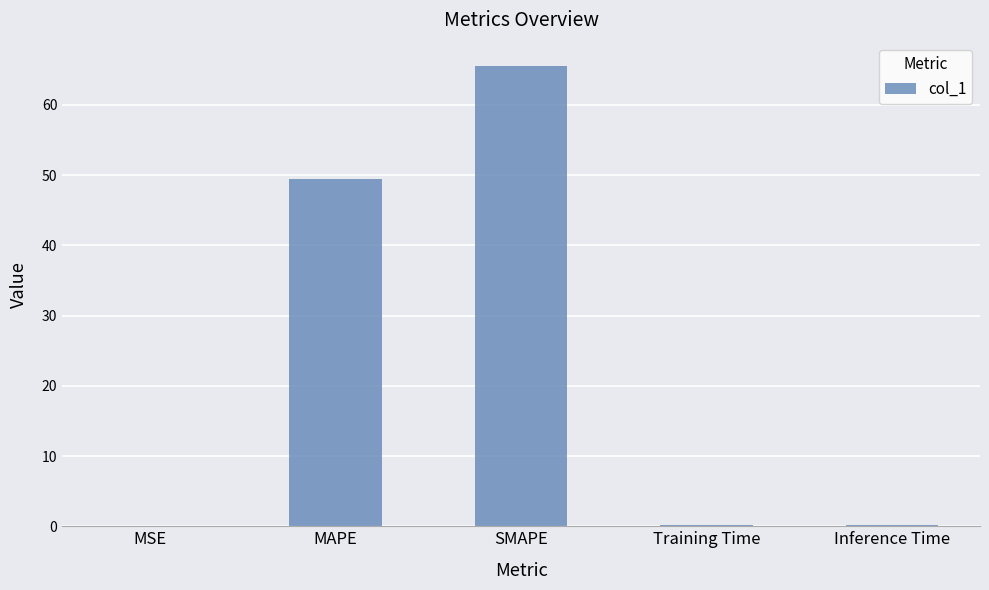

Approximately how many times larger is the value at MAPE compared to SMAPE?

0.8